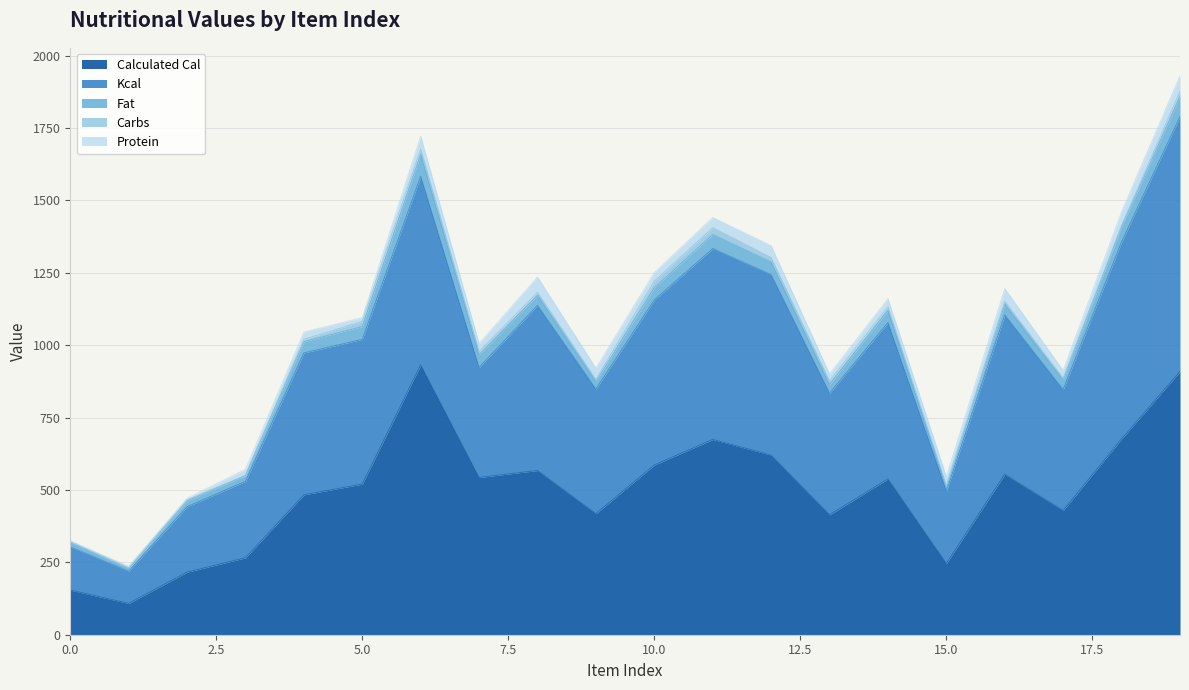

What is the difference between the highest and lowest values at 1?

107.0